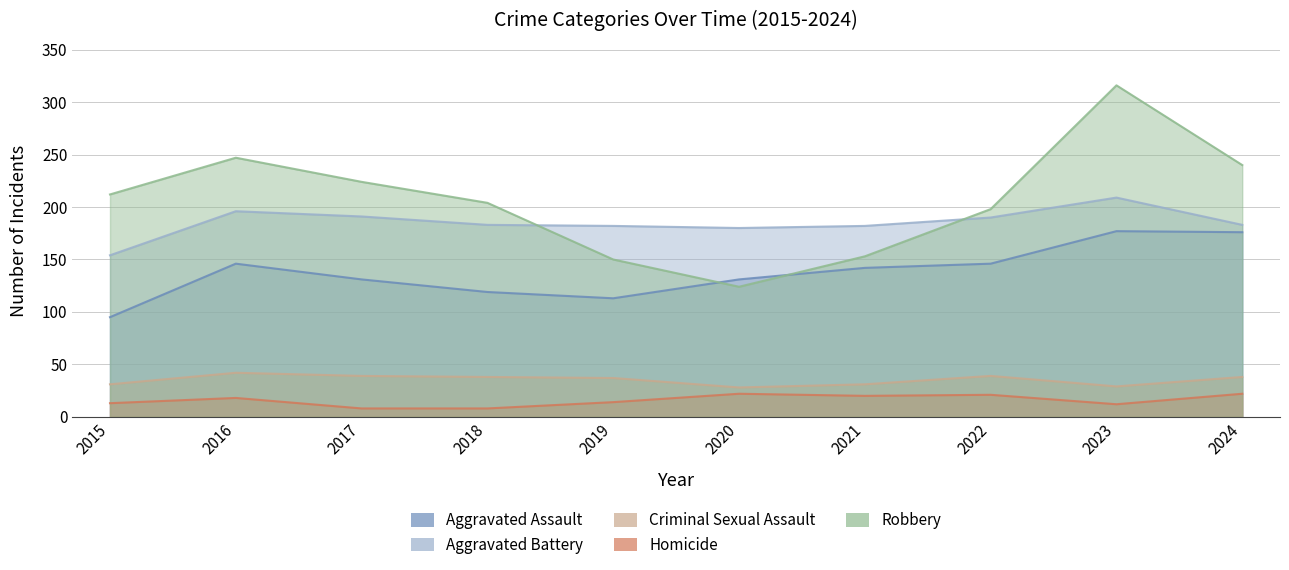

Does the chart display data point markers on the line(s)?

No